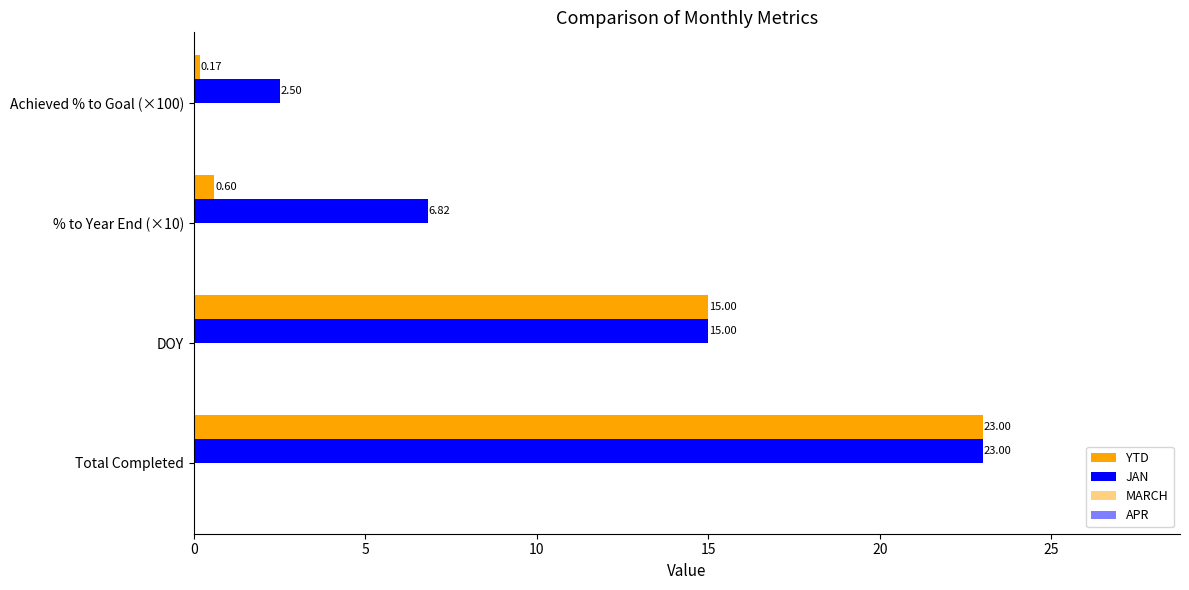

How many categories are shown in the chart?

4